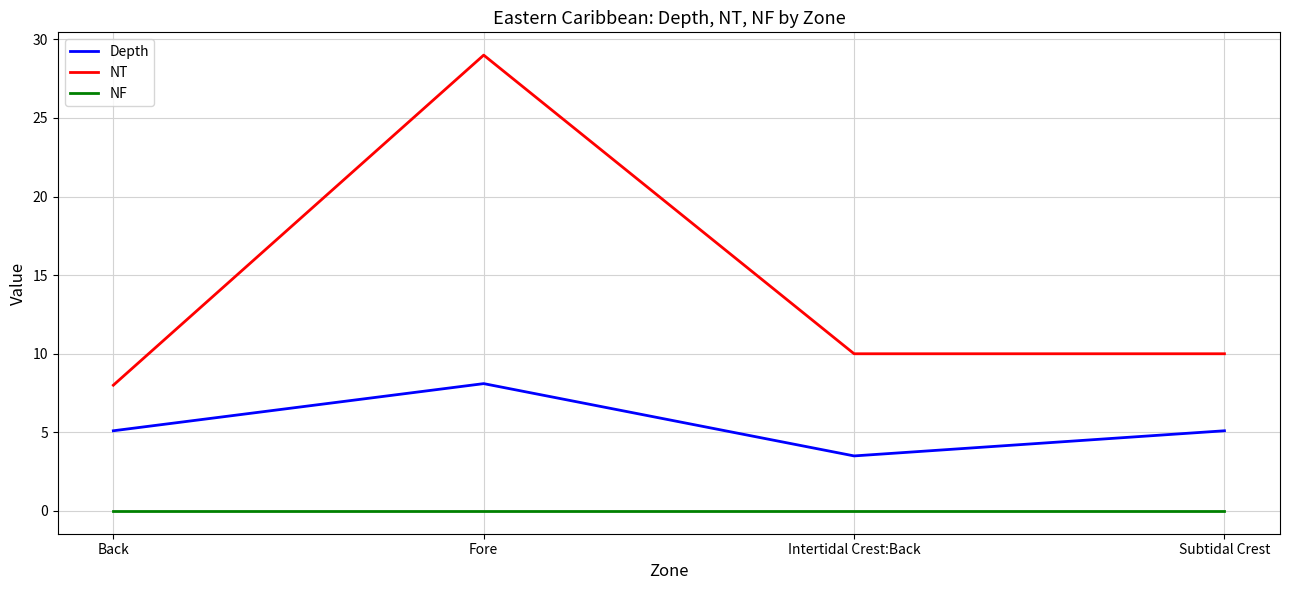

What is the difference between the highest and lowest values at Subtidal Crest?

10.0